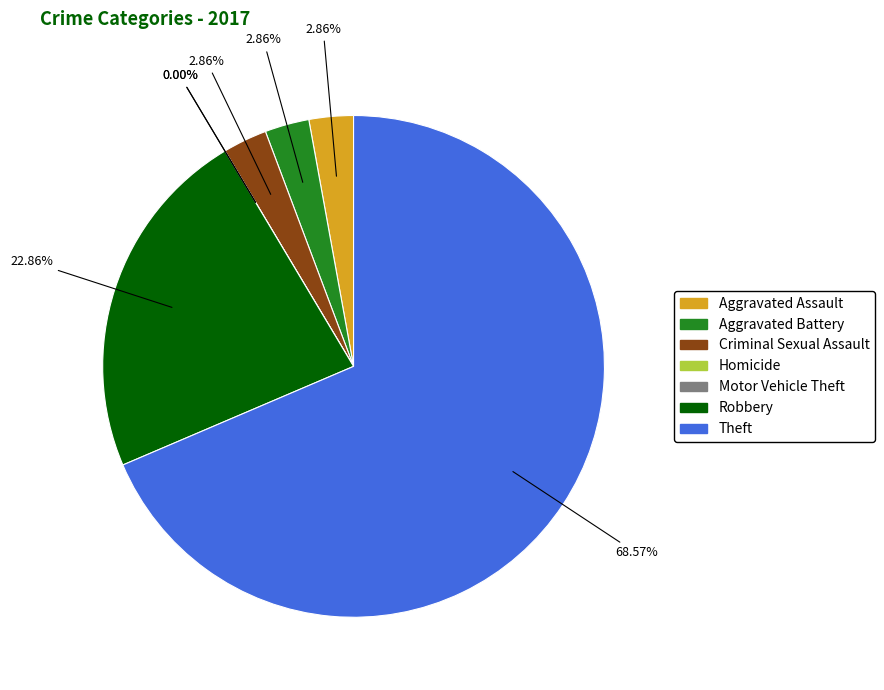

Count the number of slices in the pie.

7